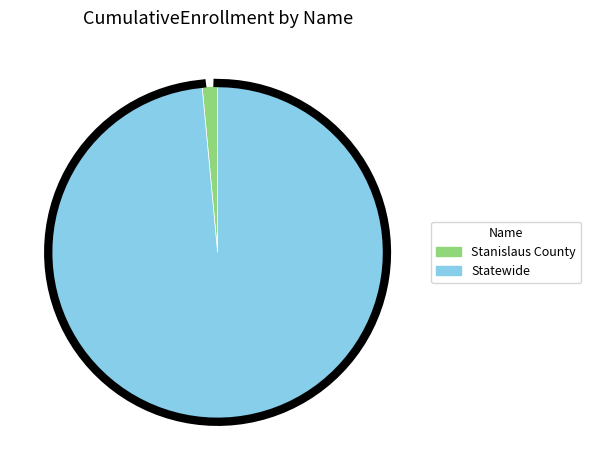

Which category accounts for the majority?

Statewide